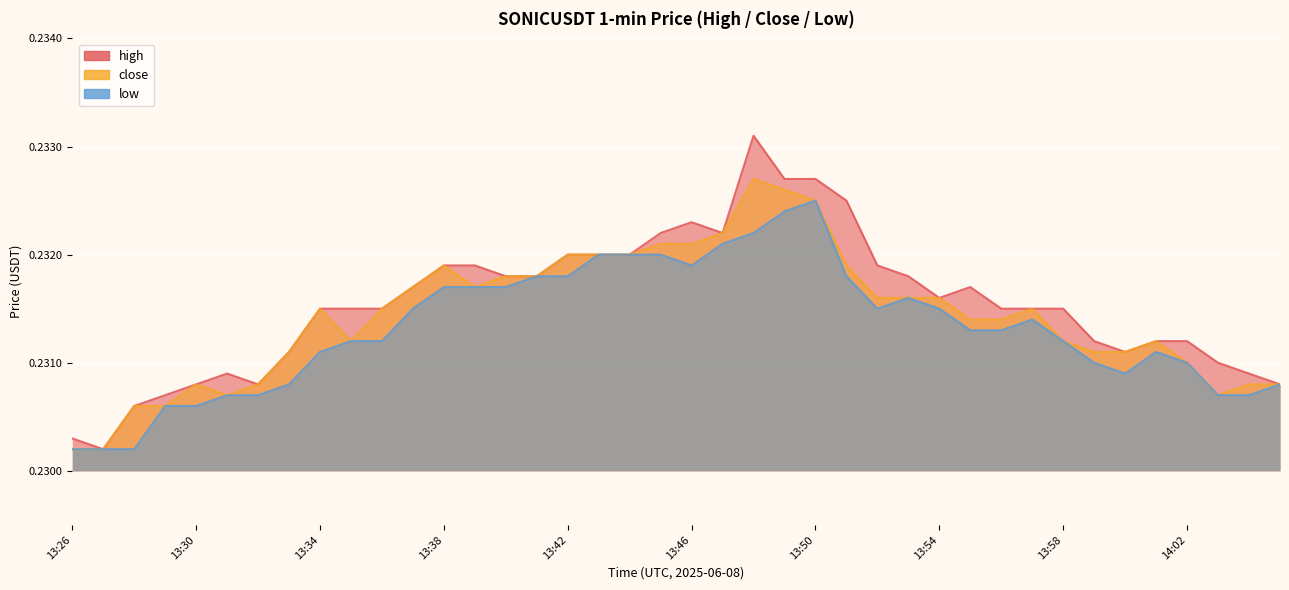

True or false: high and close intersect in this chart.

False